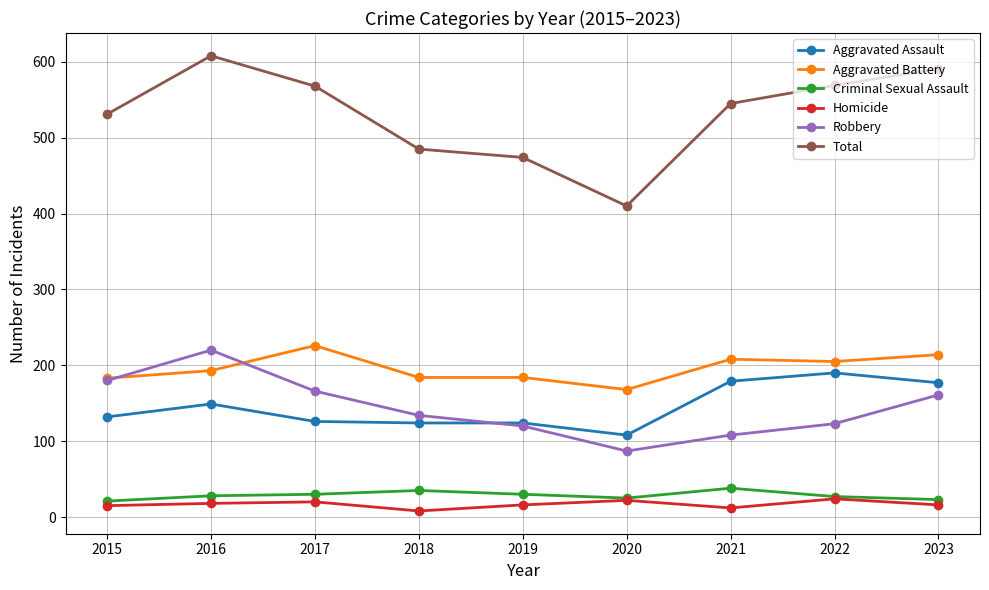

What is the difference between the maximum and minimum values in the Robbery series?

133